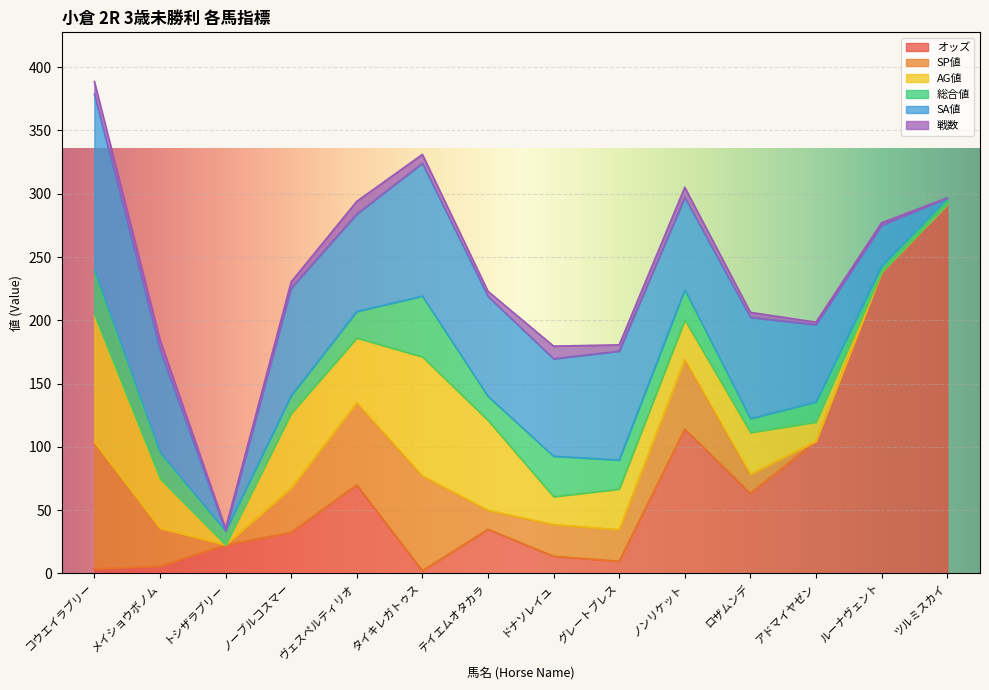

How many values in the オッズ series are below 34?

7